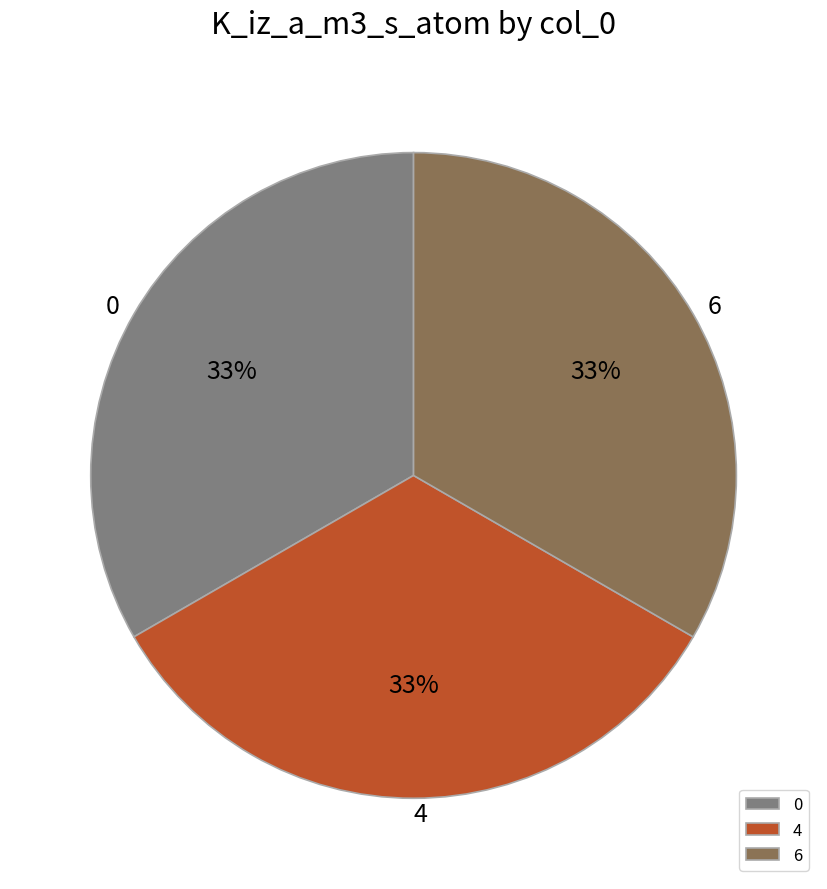

How many slices are in this pie chart?

3